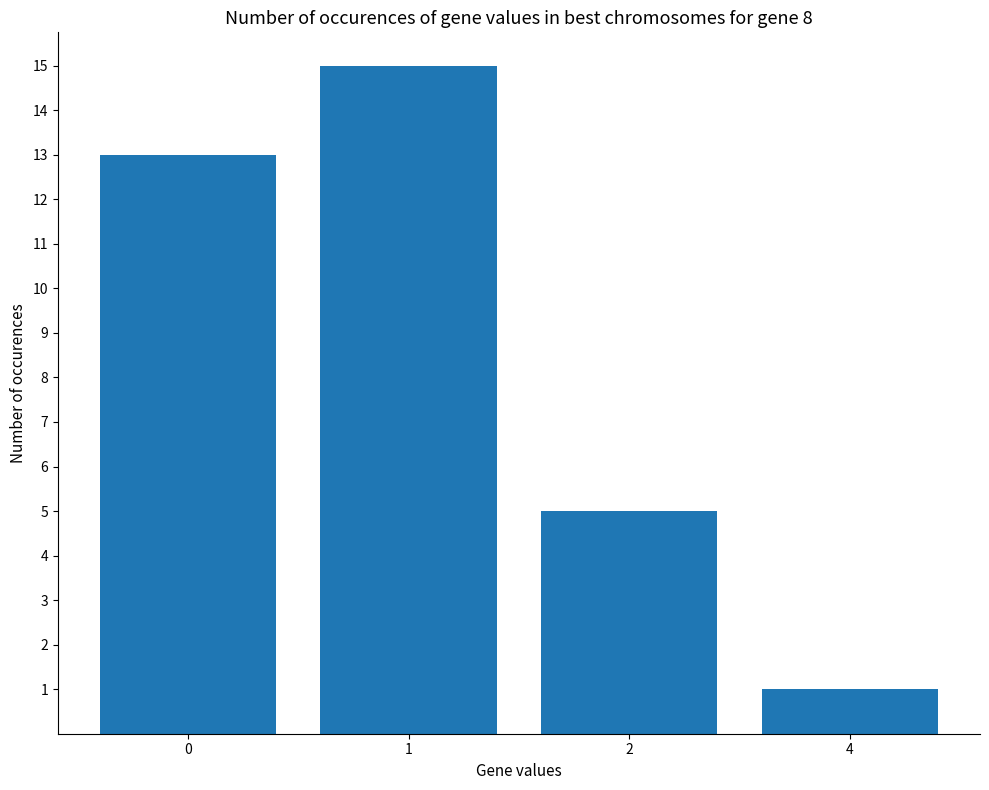

What is the value of the 3rd bar from the left?

5